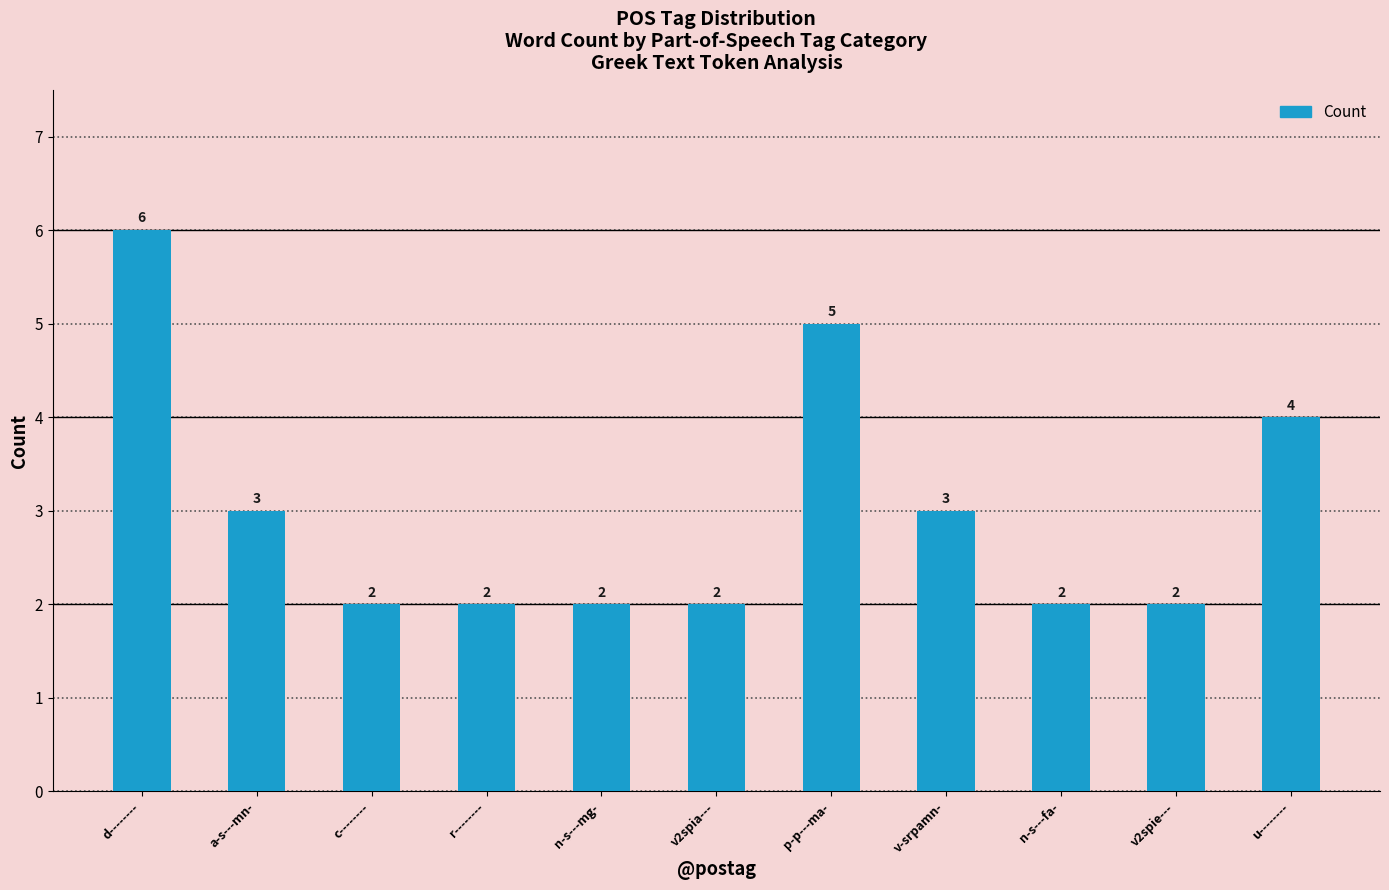

The chart shows a value of 2 at r--------. True or false?

True